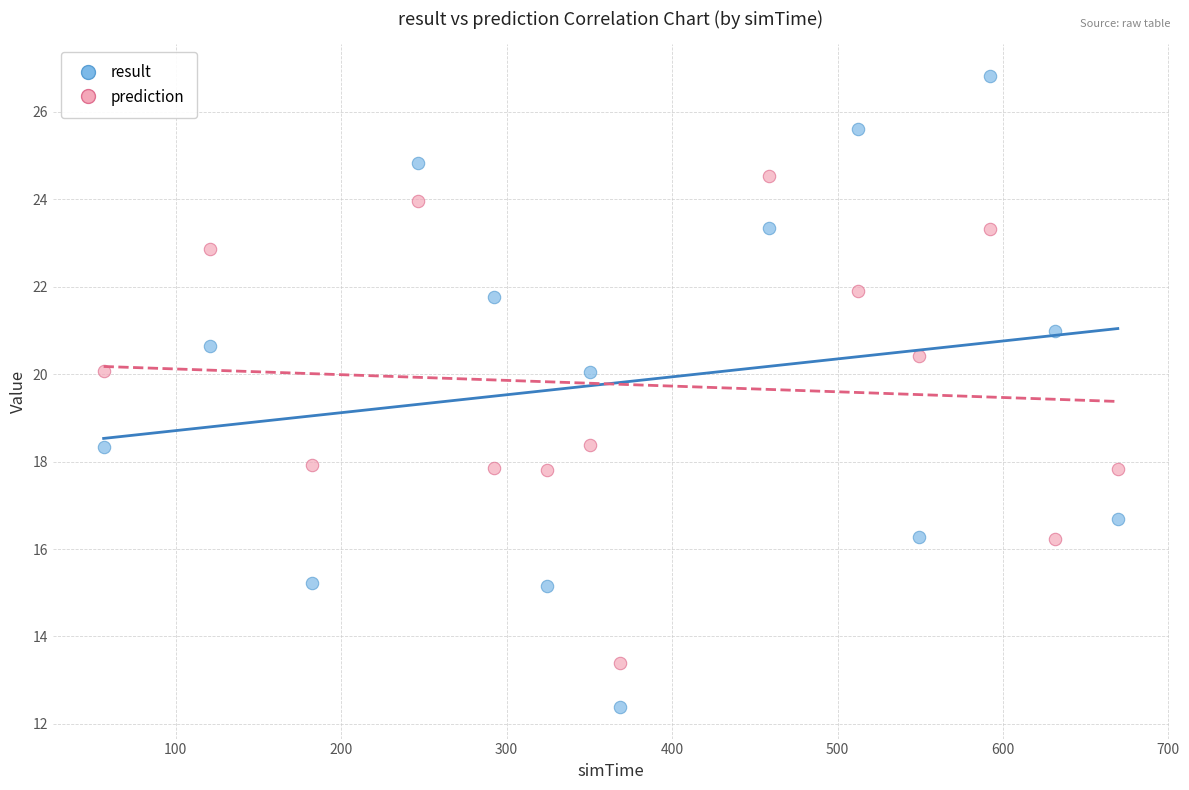

What is the X range (max minus min) for the scatter plot?

613.0